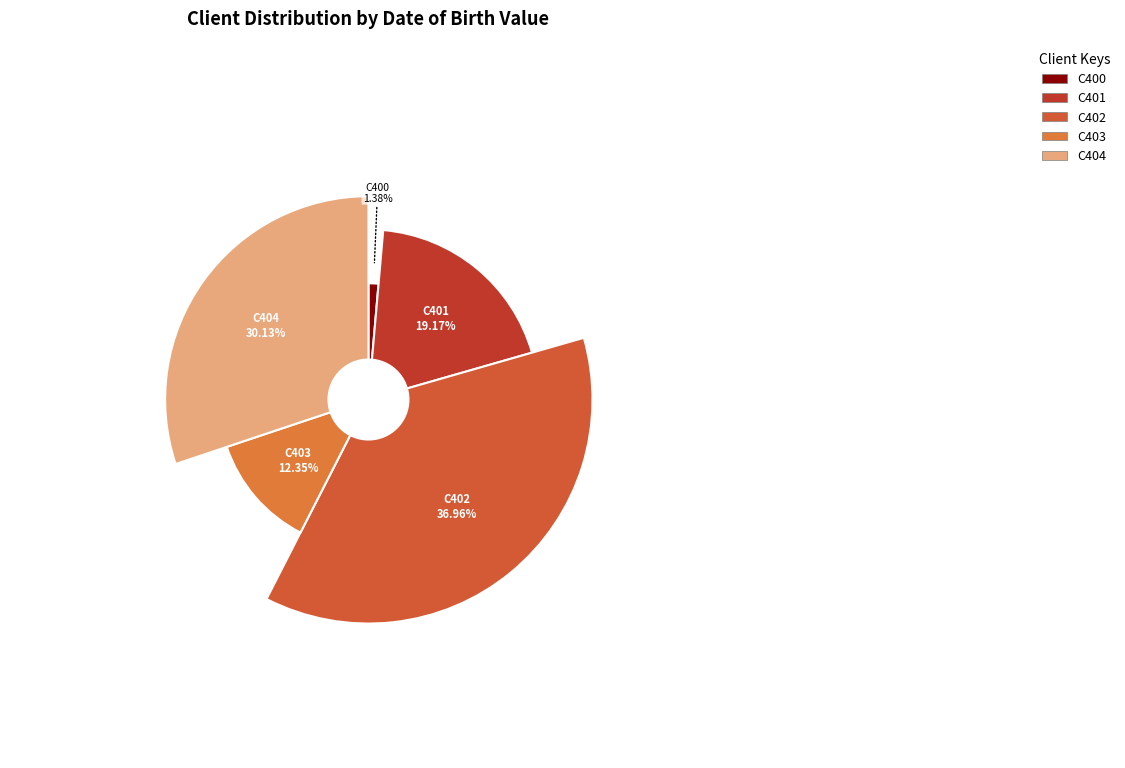

To the nearest percent, what percentage of the pie is C402?

37%